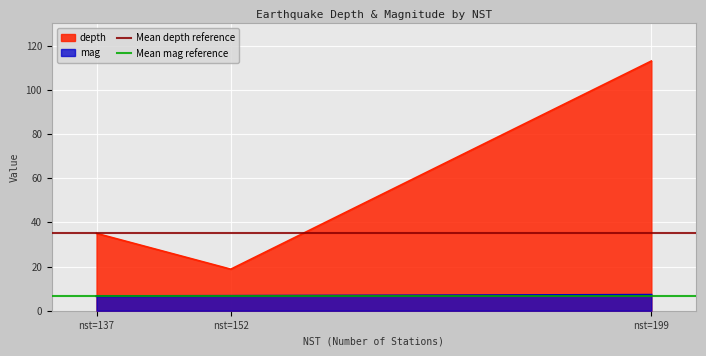

The depth series shows 61.6 at nst=137. True or false?

False